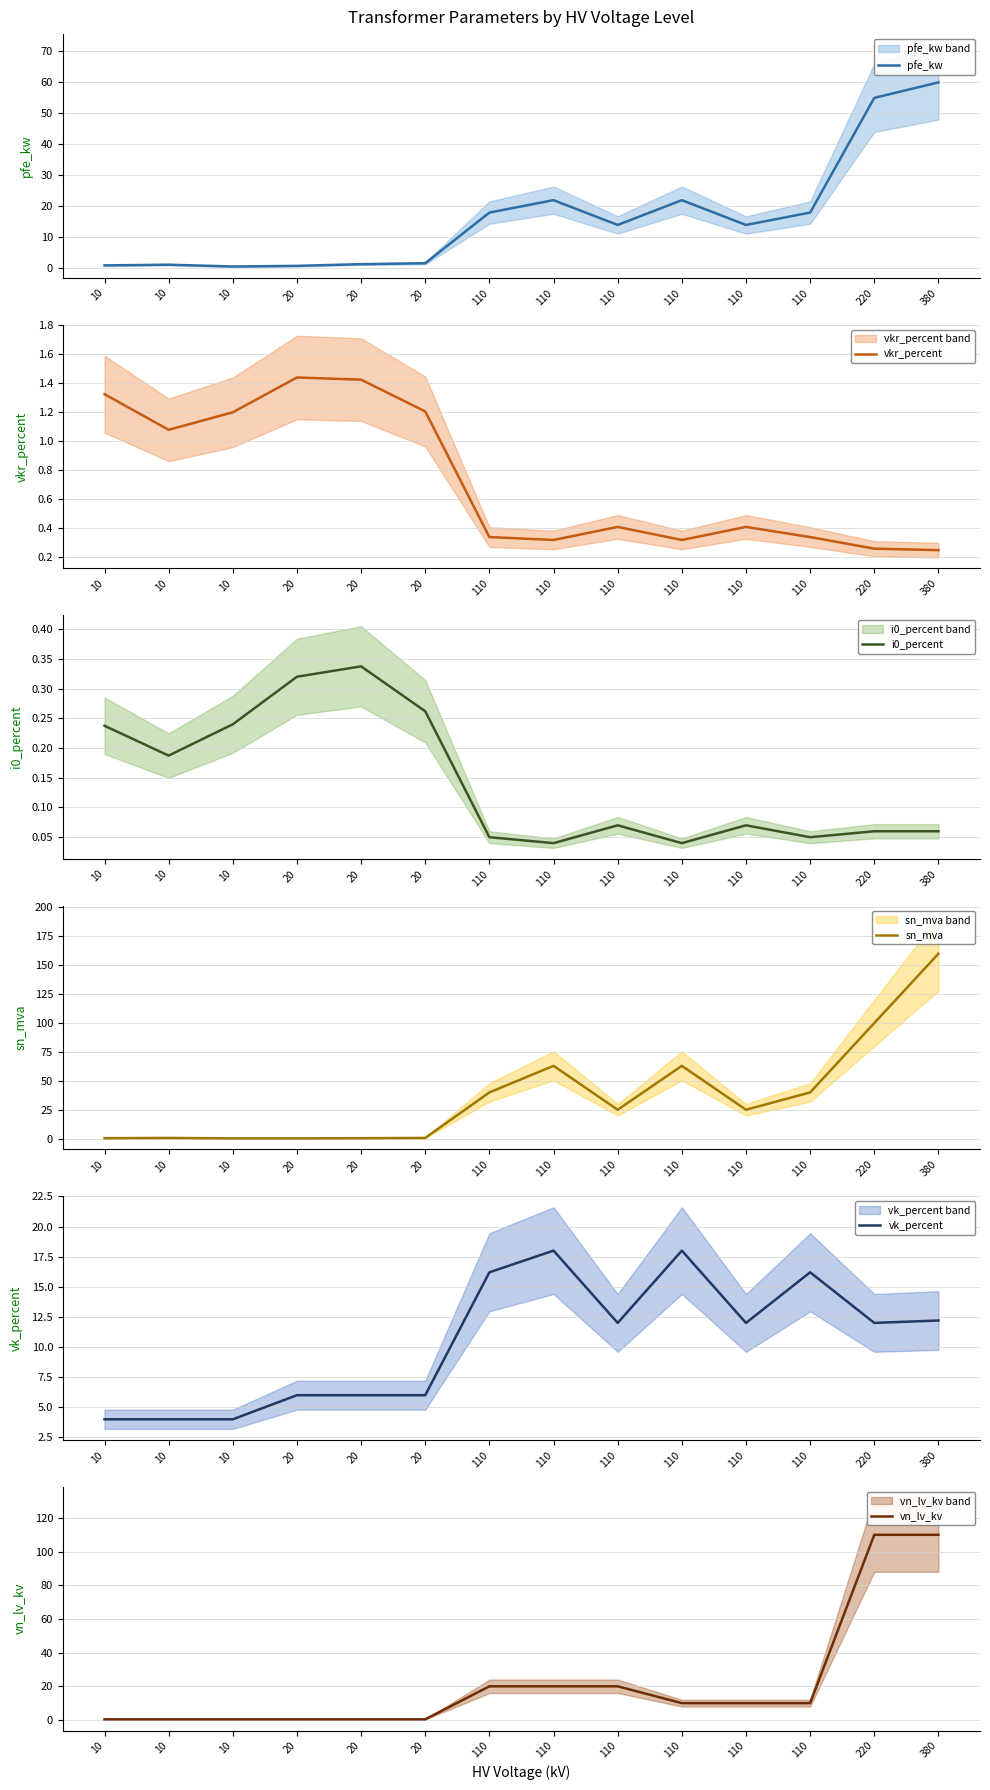

What is the average value of the vn_lv_kv series?

22.3